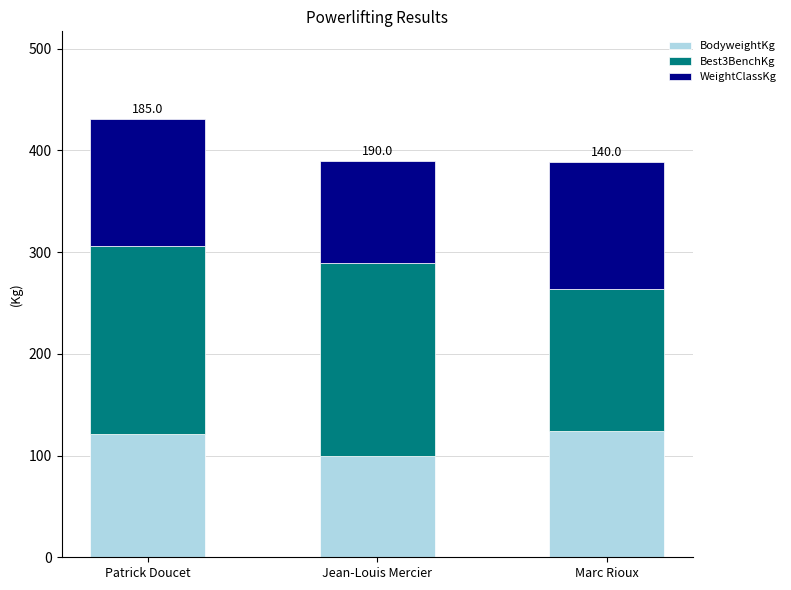

Reading left to right, transcribe the values for BodyweightKg.

Patrick Doucet=120.9	Jean-Louis Mercier=99.3	Marc Rioux=124.0